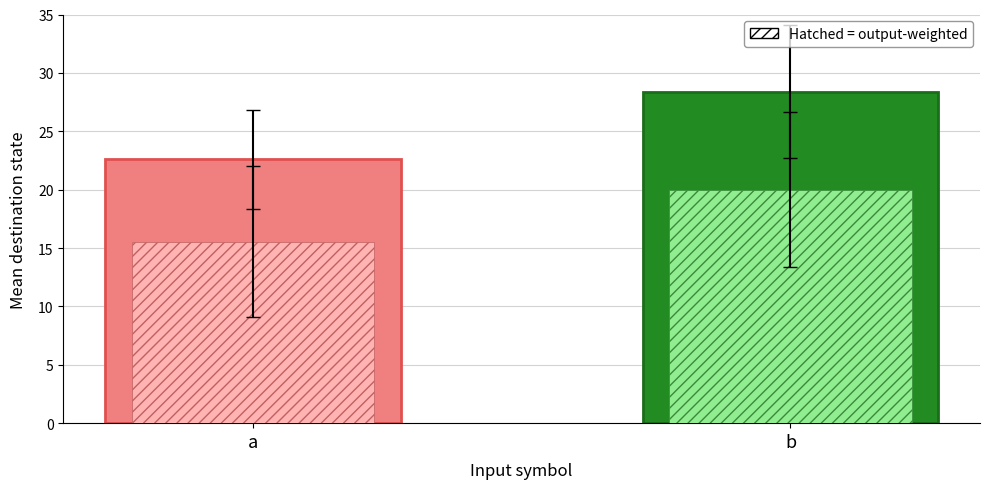

How many series are shown in this chart?

4